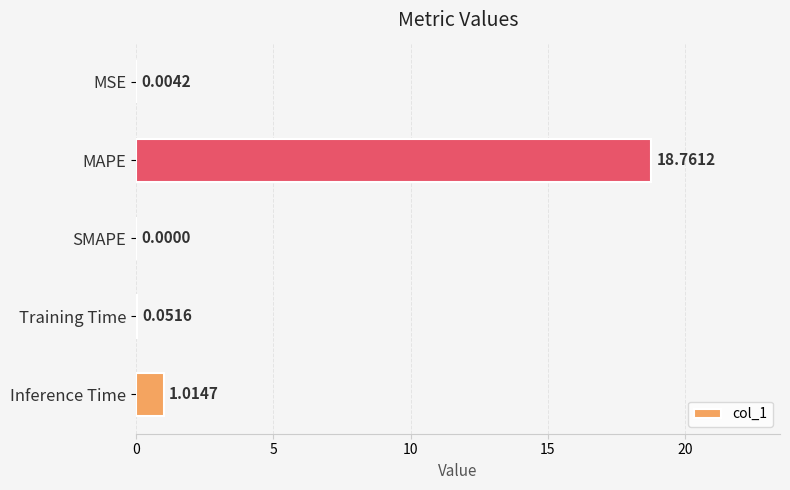

At which label is the value closest to 9?

Inference Time